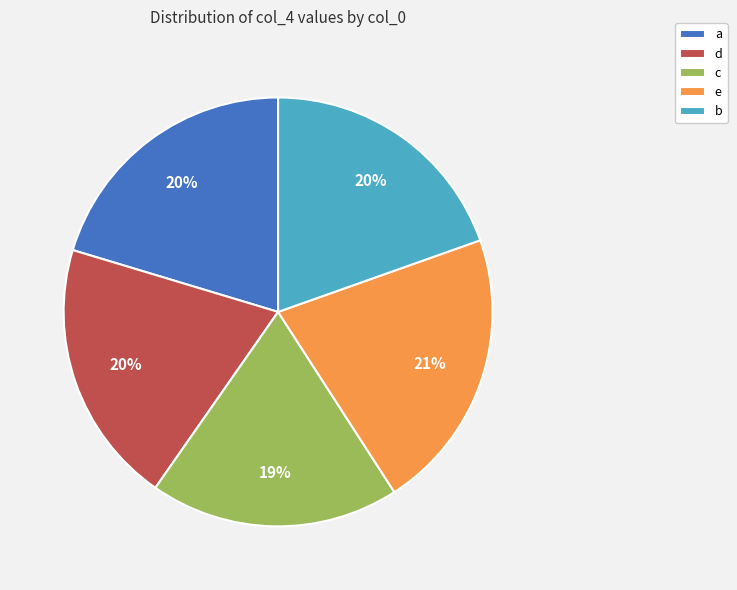

Does b represent more than half of the total?

No